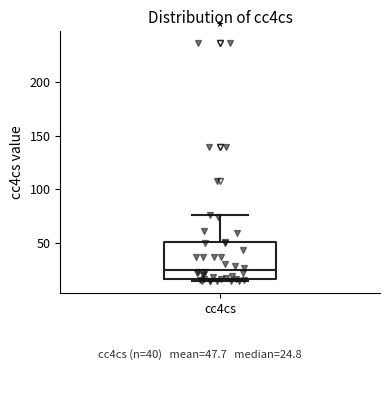

Where does the upper whisker of the box for cc4cs end on the y-axis? The values are not printed on the chart, so give them approximately, as read against the axis.

75